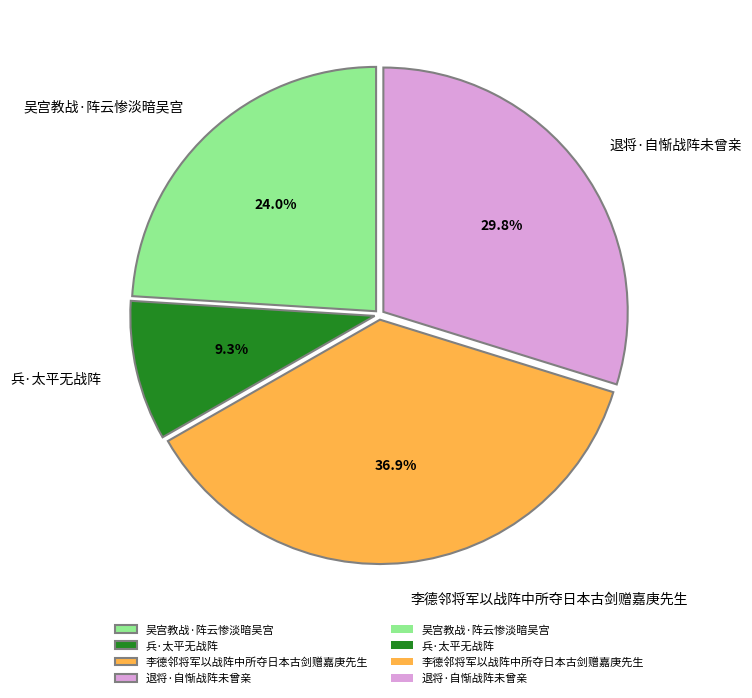

Is there a majority slice in this chart?

No